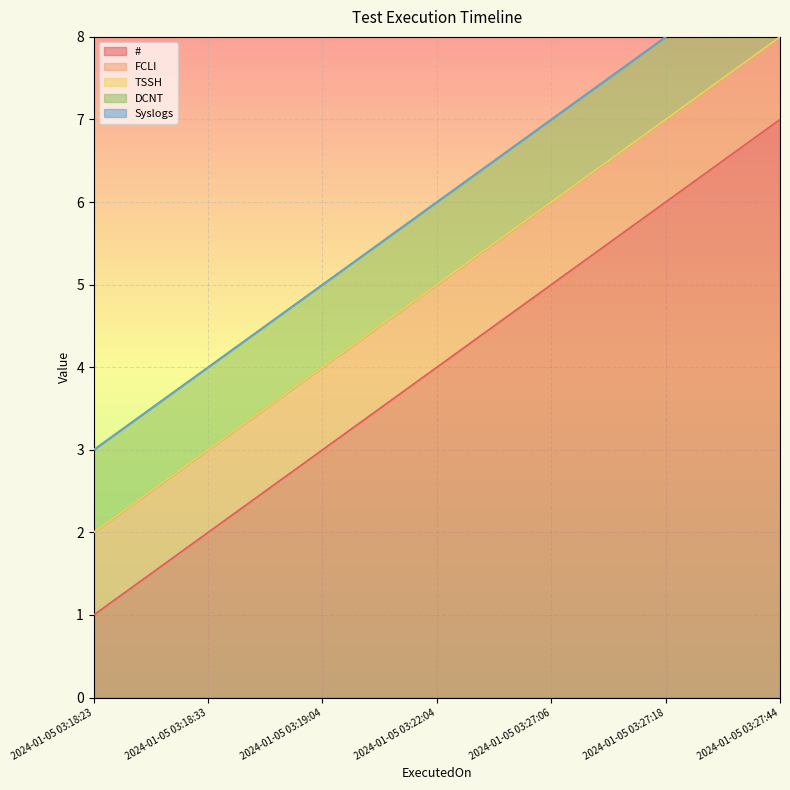

The FCLI series shows 0 at 2024-01-05 03:22:04. True or false?

False